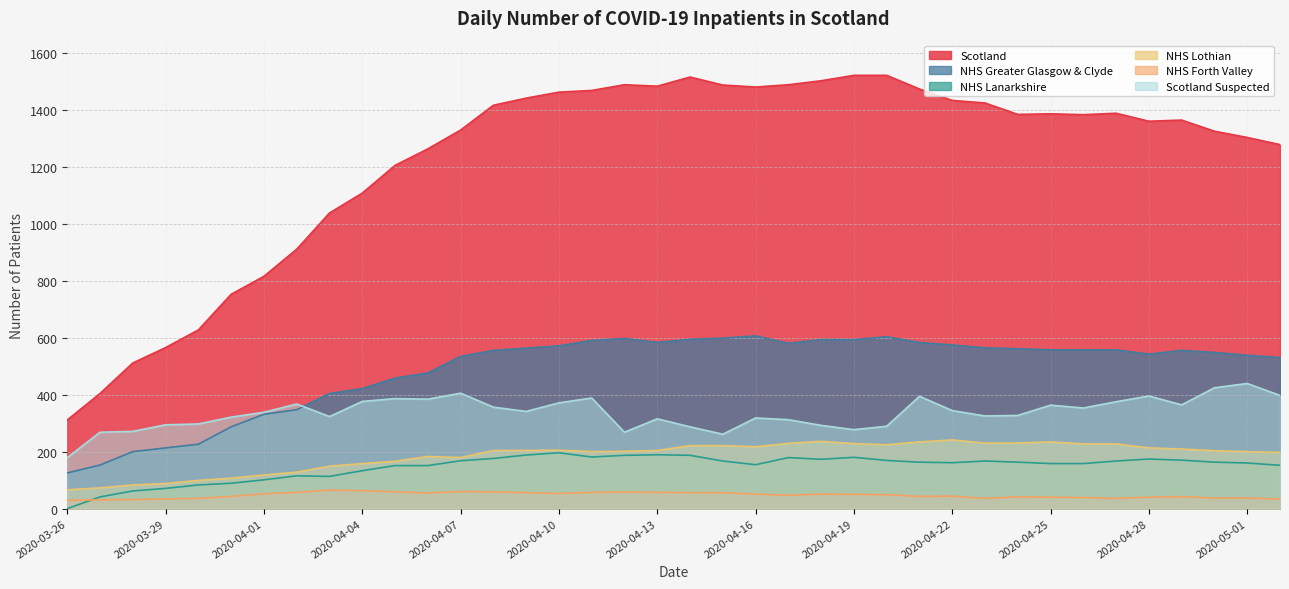

What position from the right is 2020-04-18?

15